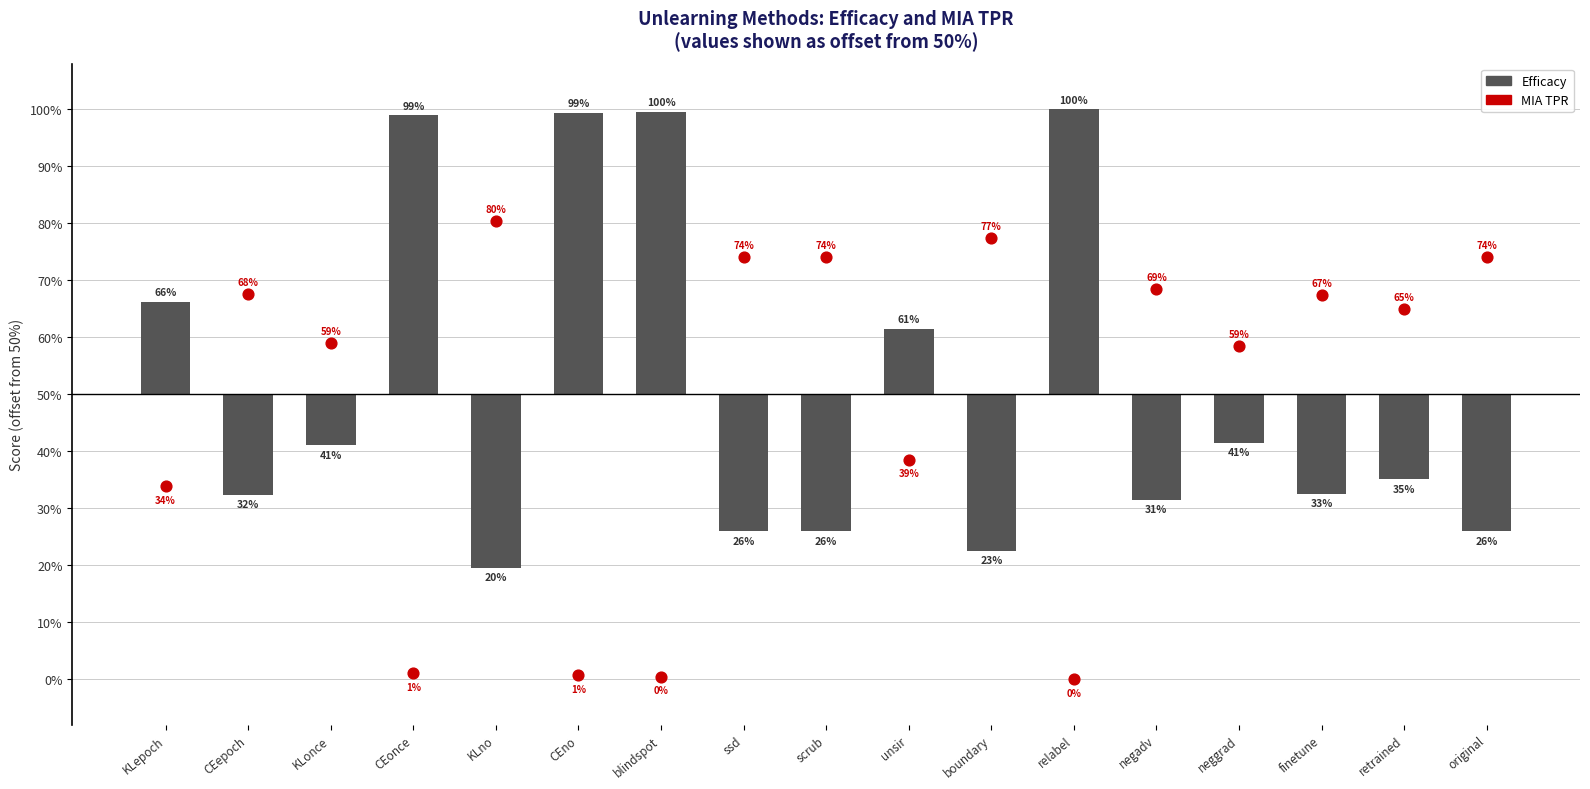

Which series has the largest Y range (max minus min)?

Efficacy (offset from 50%)